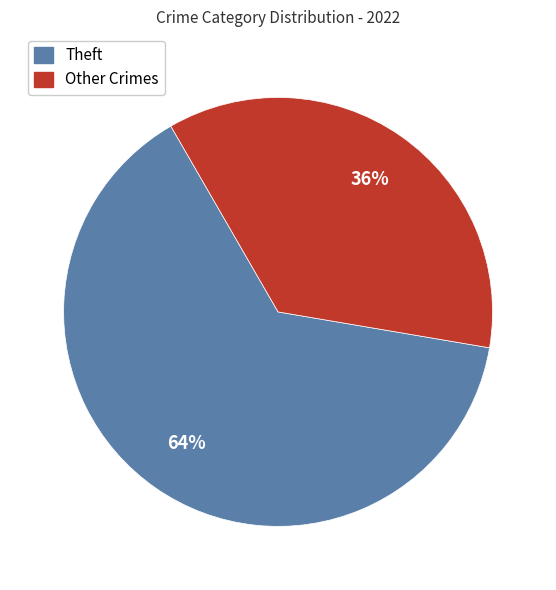

Is there a majority slice in this chart?

Yes